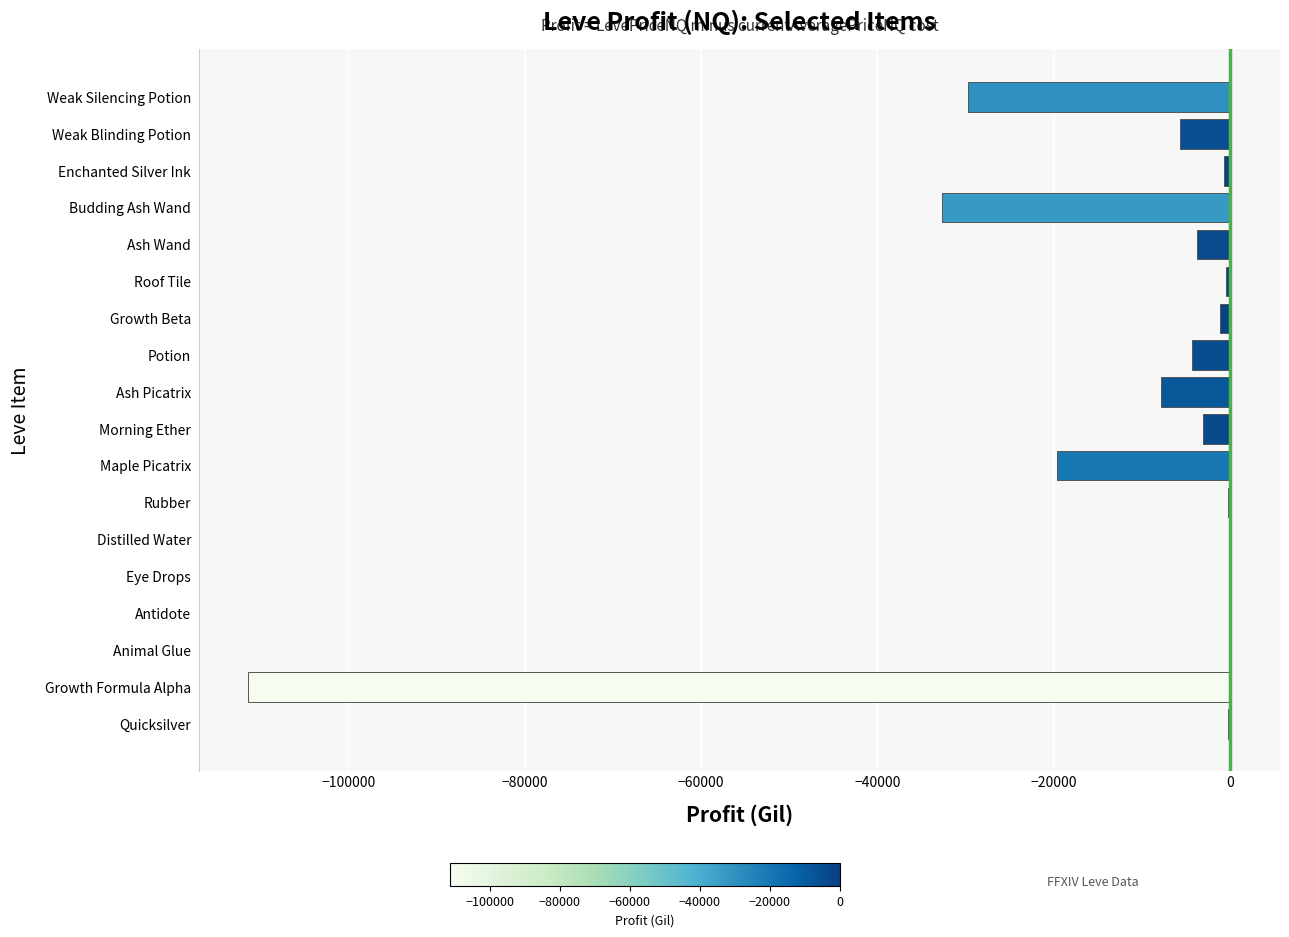

Does the chart contain stacked bars?

No